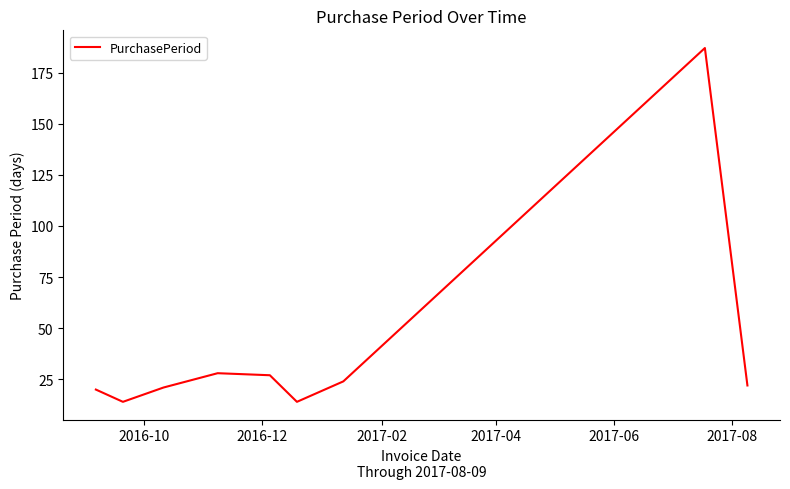

What is the minimum value shown in the chart?

14